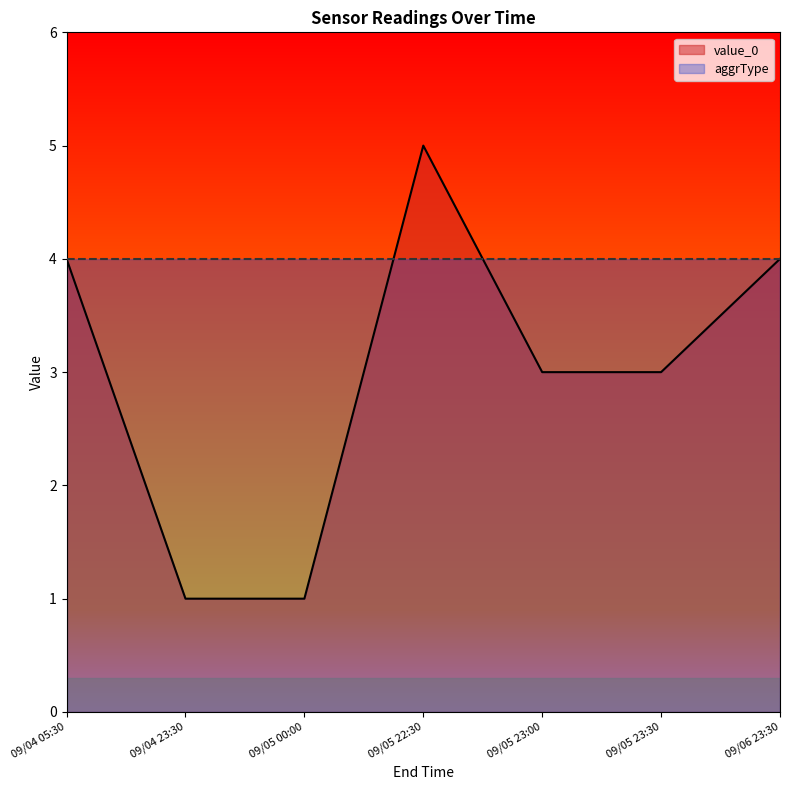

How many data points does each series have?

7